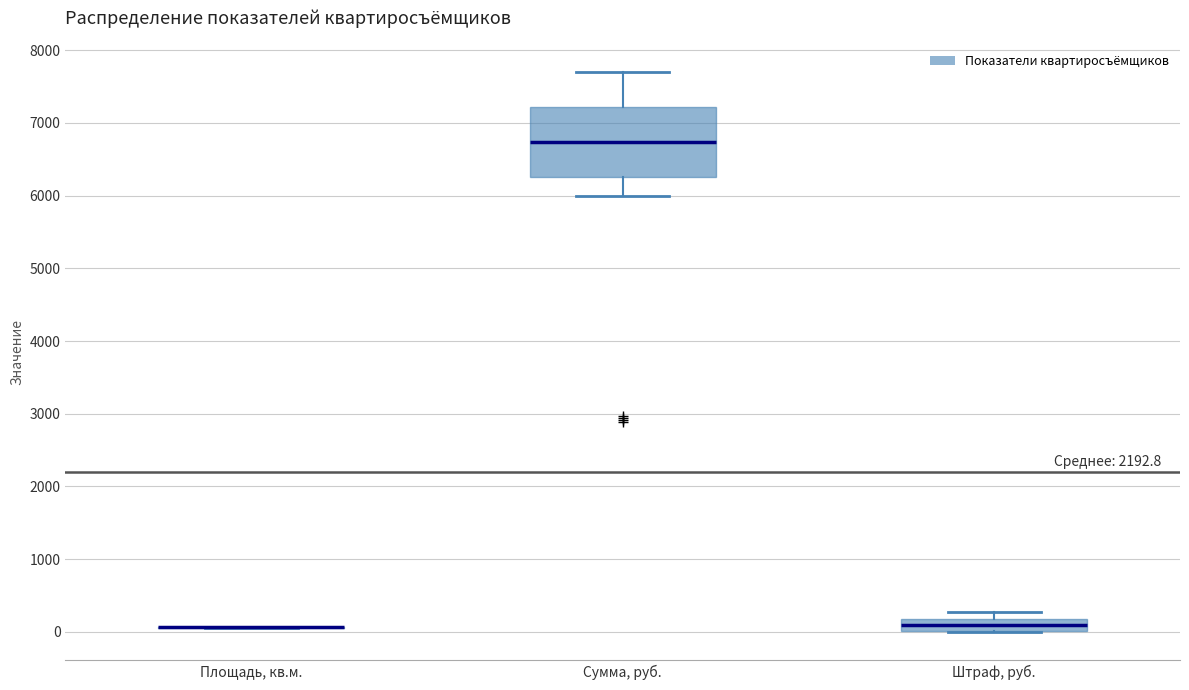

Which box is the tallest, from its lower edge to its upper edge?

Сумма, руб.